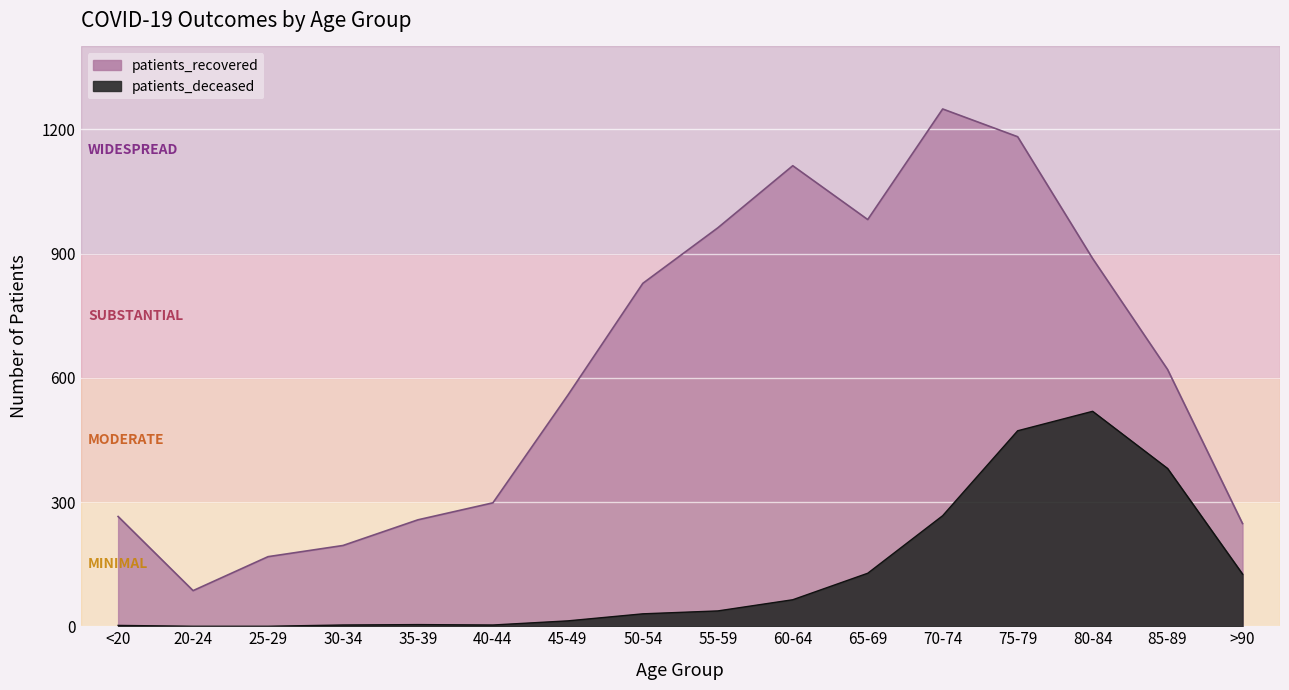

What is the difference between the maximum and second lowest values in the patients_recovered series?

1081